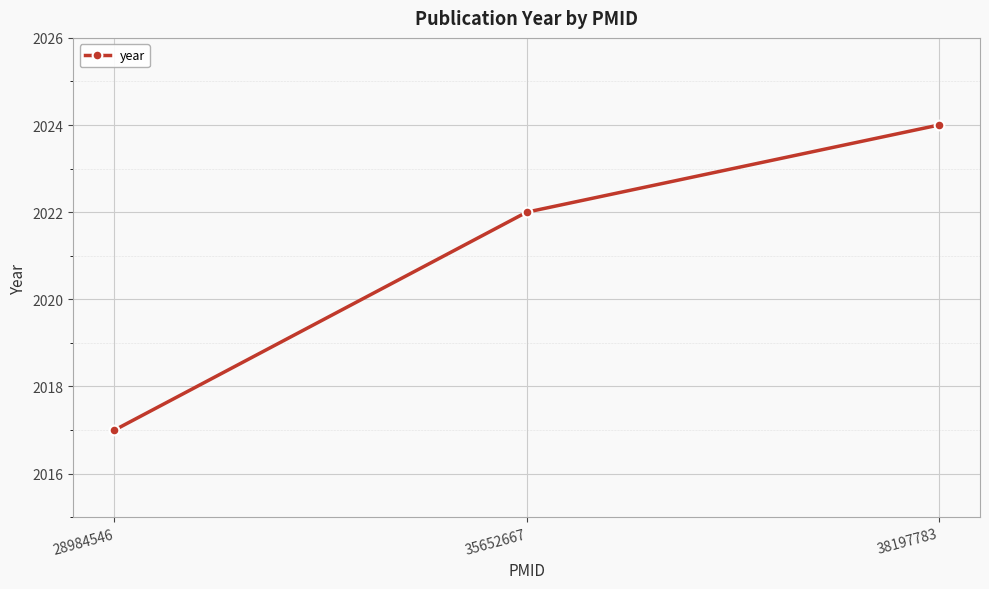

Reading left to right, transcribe all the data shown in this chart.

28984546=2017	35652667=2022	38197783=2024